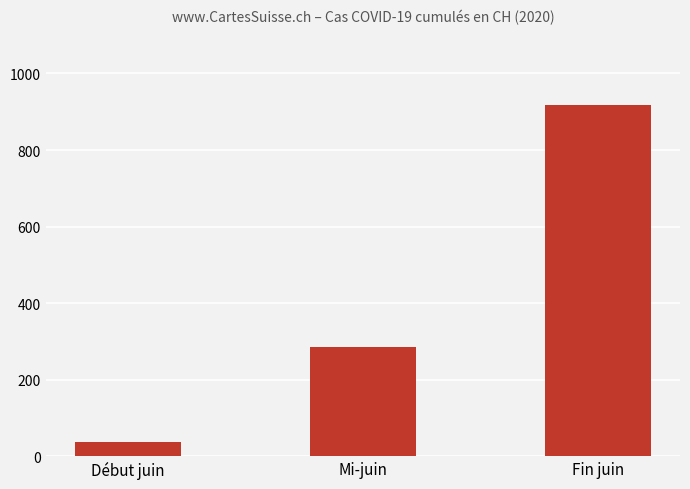

What is the greatest value displayed?

918